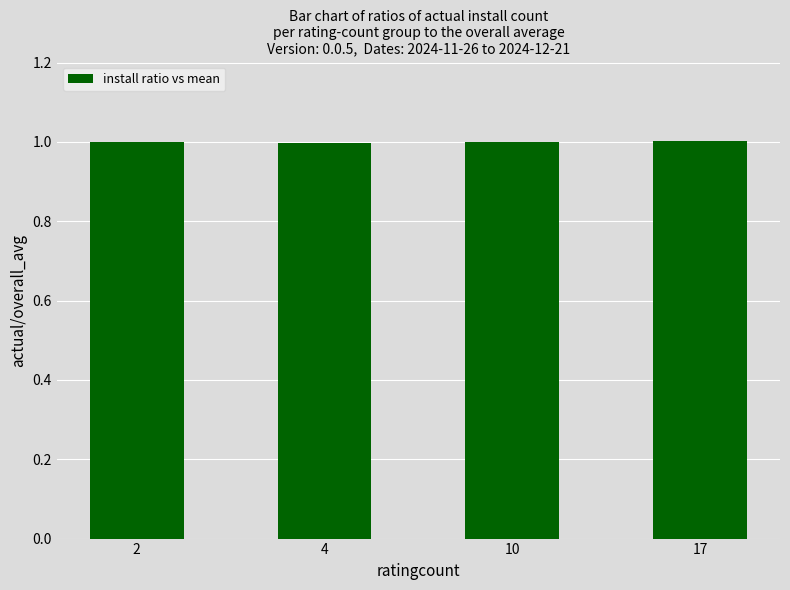

What is the average value?

1.0